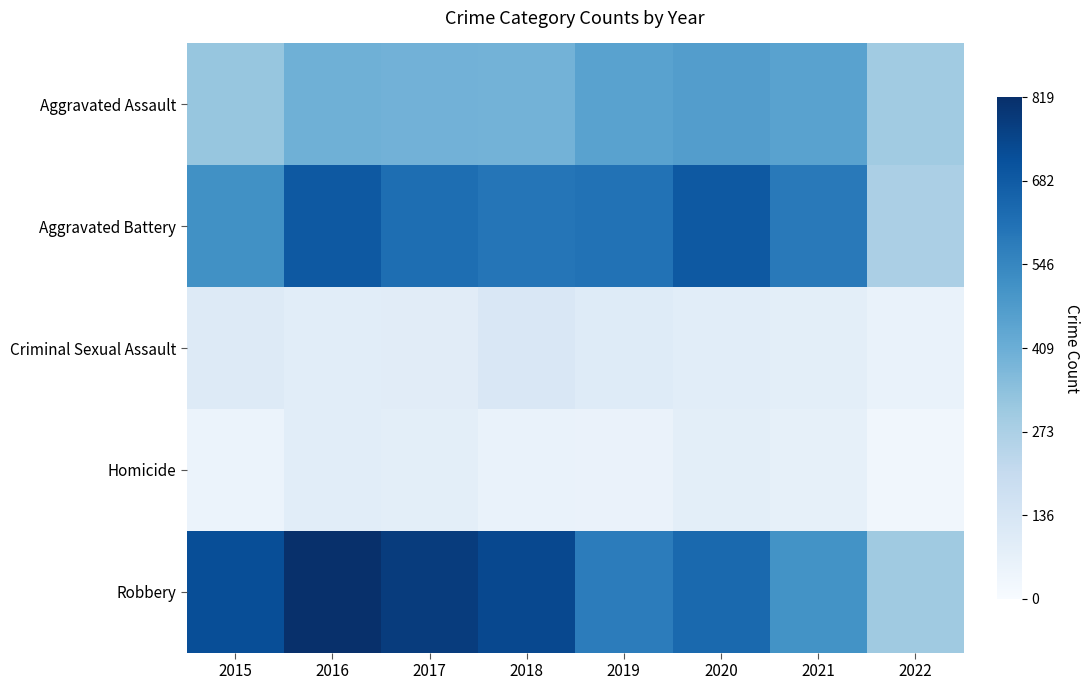

At how many categories does at least one series exceed 372?

7